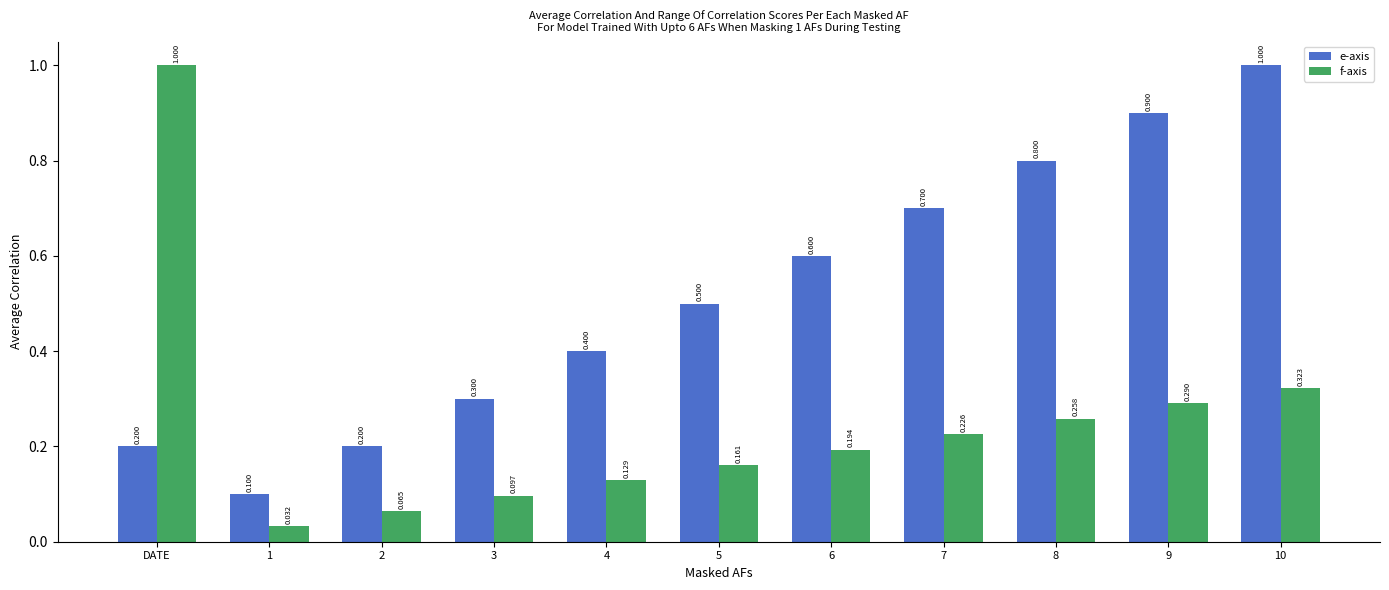

List the series in order of their overall mean, highest first.

e-axis, f-axis